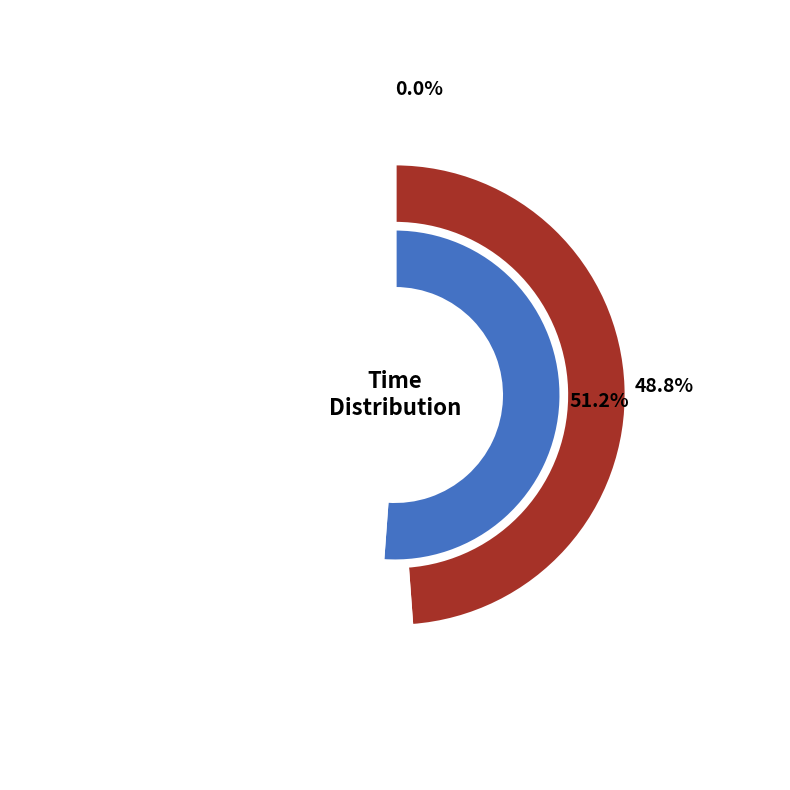

To the nearest percent, what portion does 12 represent?

49%